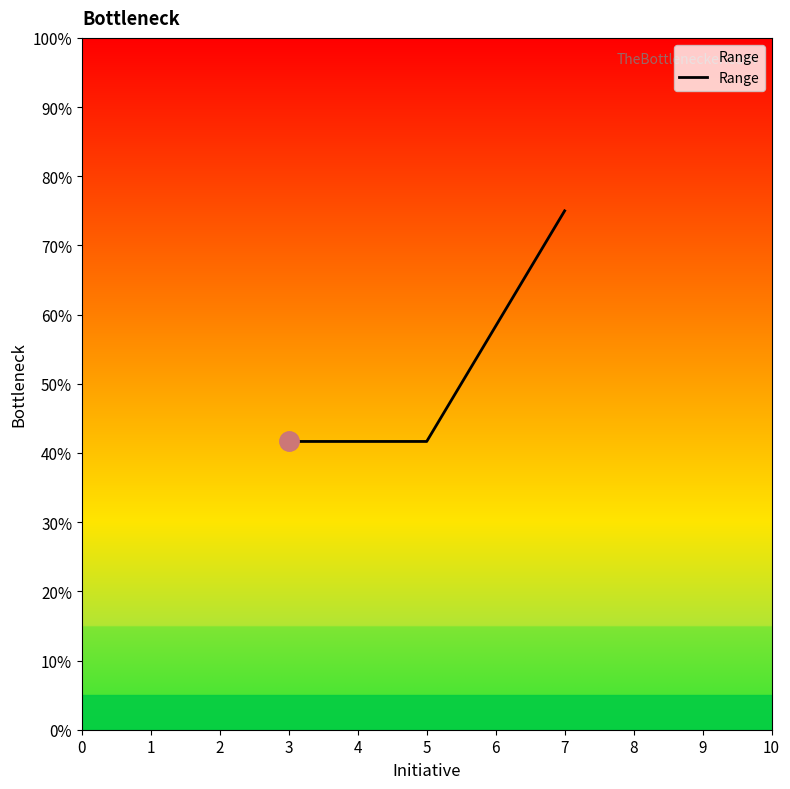

Does the chart display data point markers on the line(s)?

No